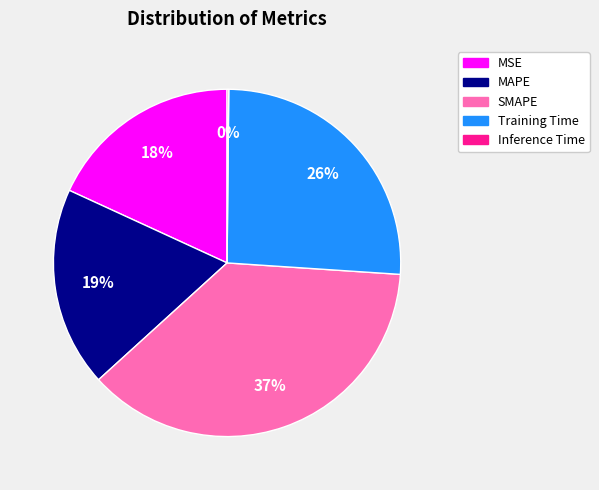

To the nearest percent, what is the average slice percentage?

20%